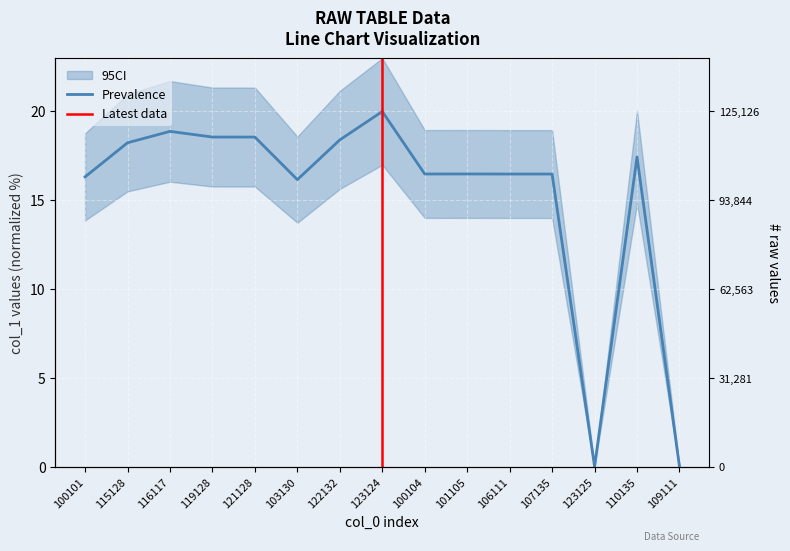

Which label corresponds to the smallest value in the chart?

109111